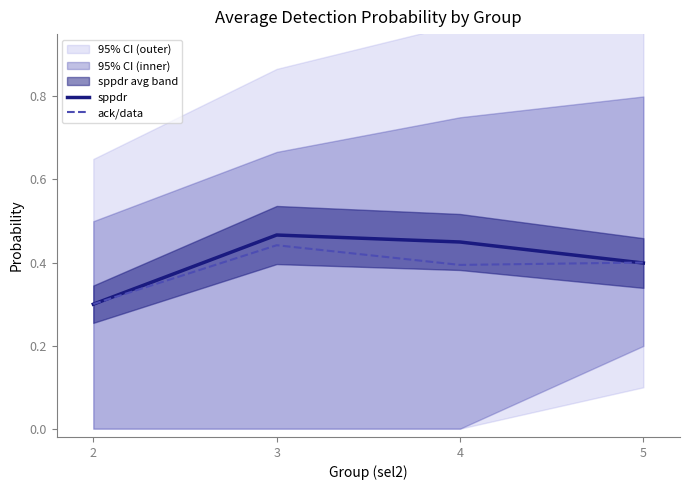

The value of sppdr at 4 is 0.7. True or false?

False